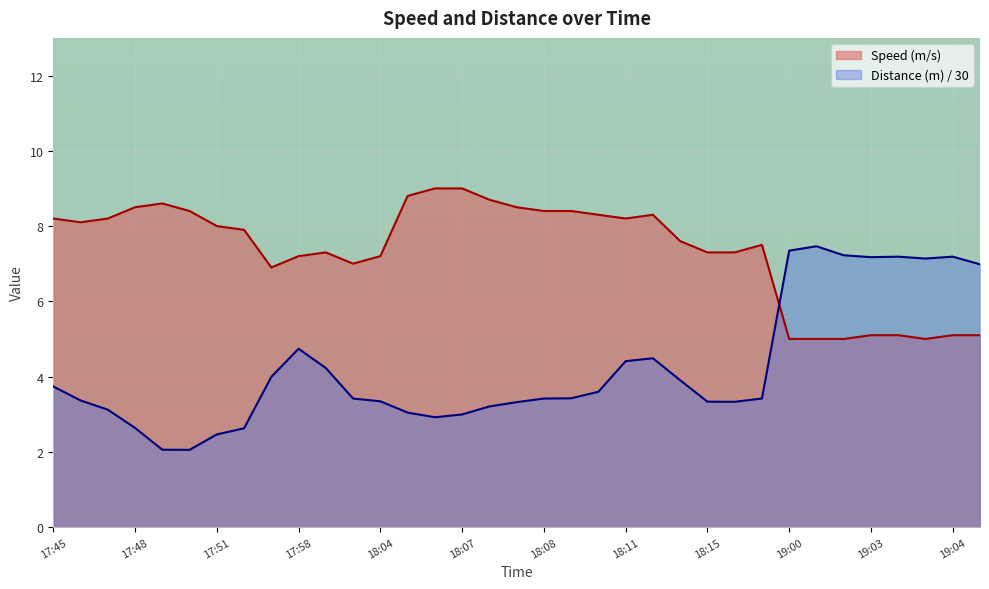

At 18:07, list the series in order from smallest to largest.

Distance (m) / 30, Speed (m/s)